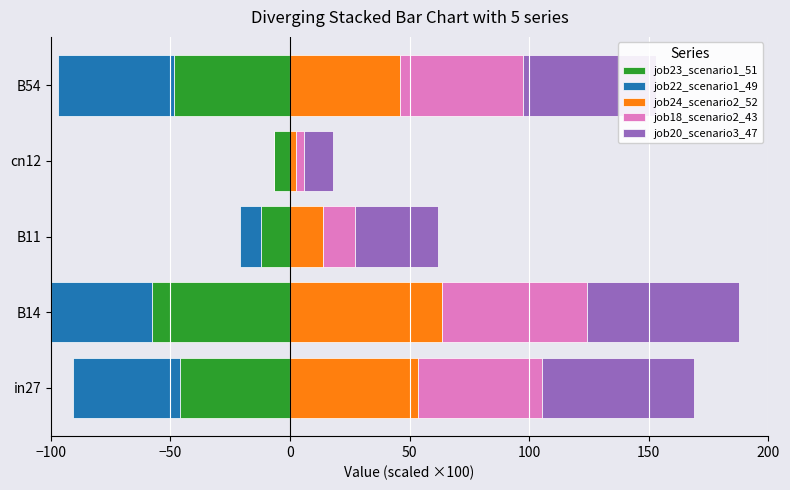

Which series has the widest spread of values?

job22_scenario1_49